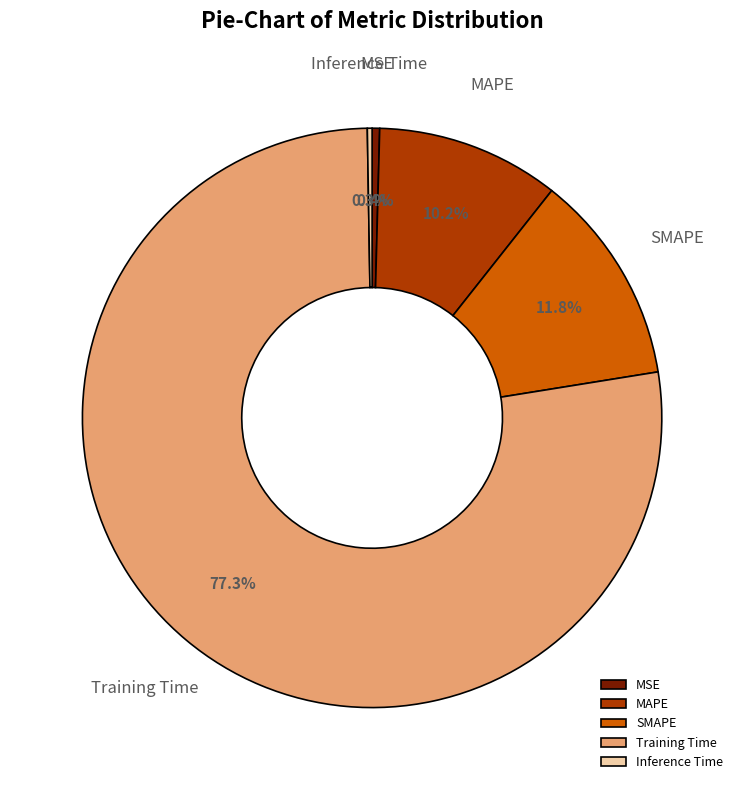

What portion of the pie excludes MSE?

99.6%